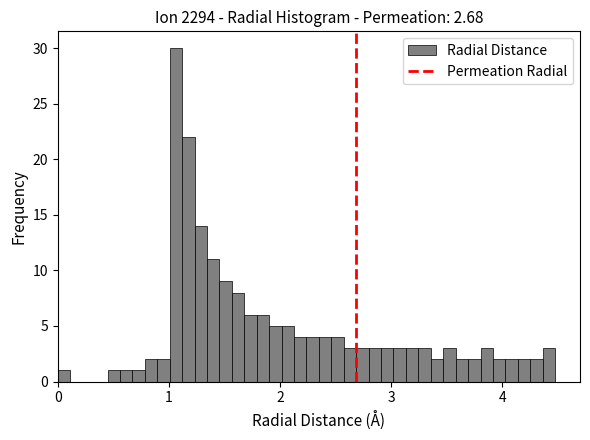

Around what value on the x-axis is the tallest bar? Give the approximate position of its centre, as read against the axis.

1.1